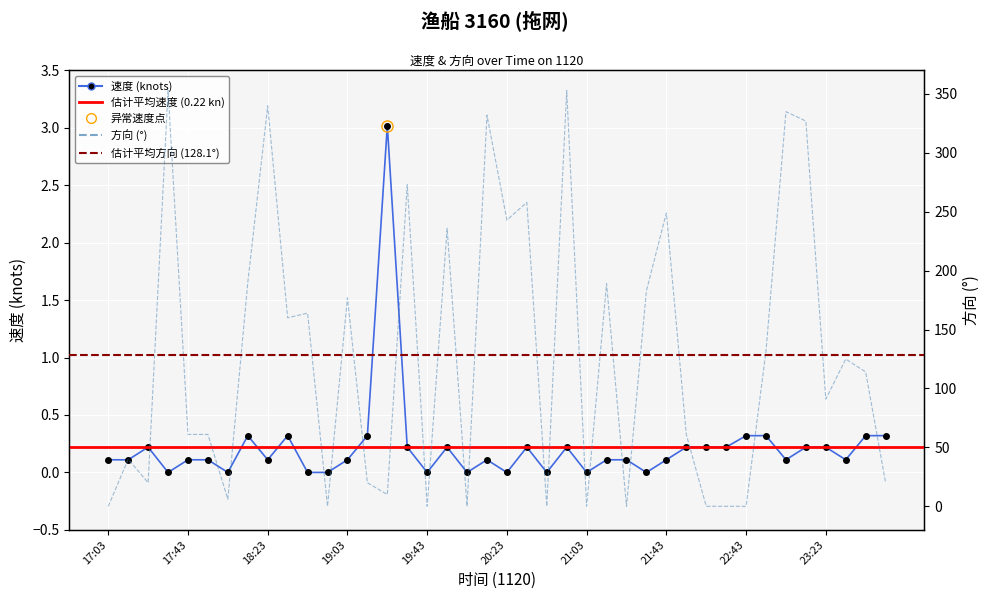

What are all the series names shown in the legend?

速度, 方向